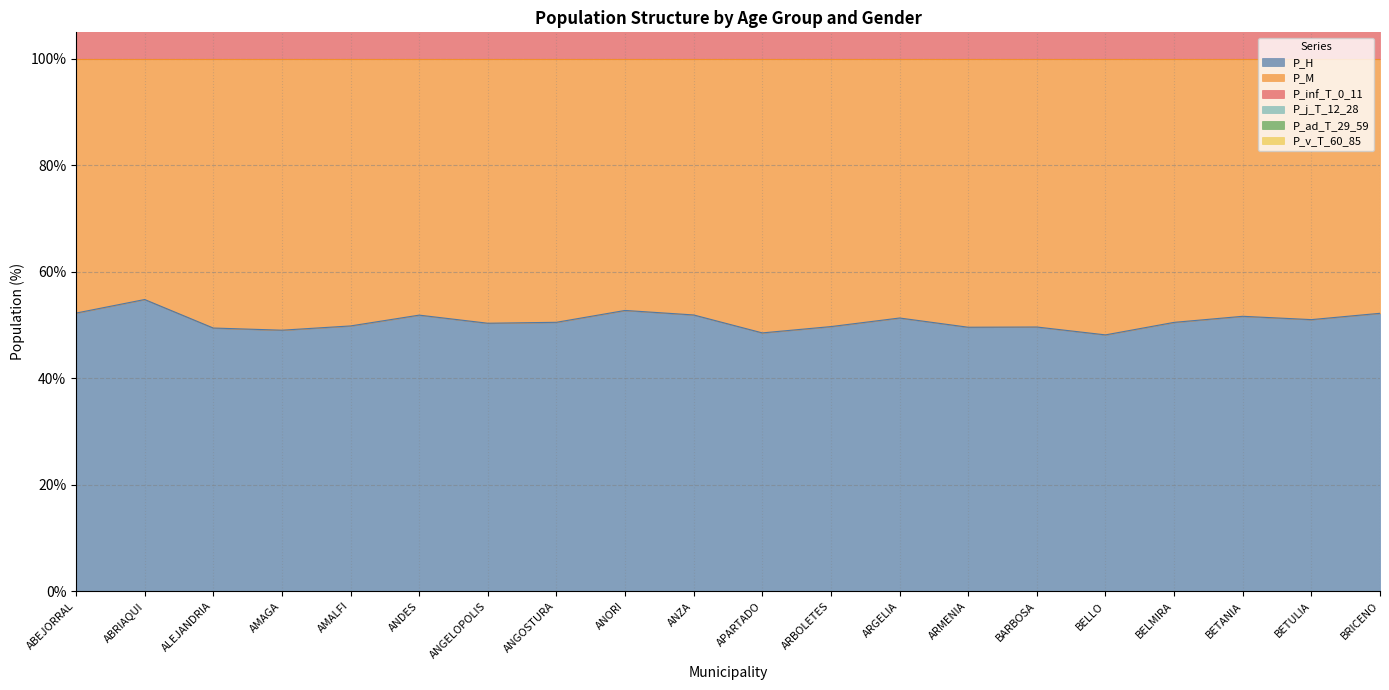

True or false: P_v_T_60_85 and P_inf_T_0_11 cross at least once.

False